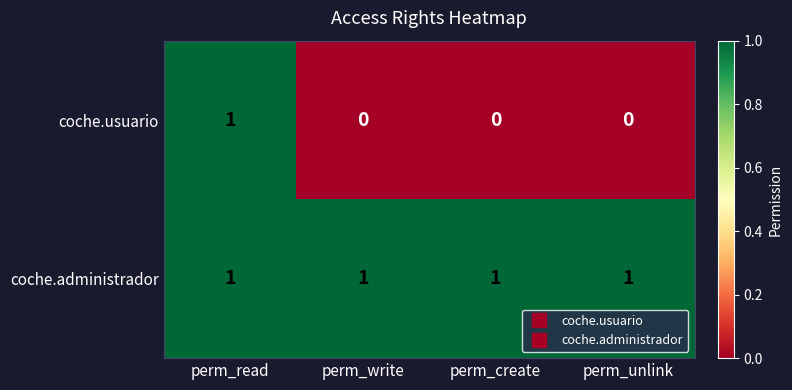

Reading left to right, extract all data points from this chart.

coche.usuario: perm_read=1	perm_write=0	perm_create=0	perm_unlink=0
coche.administrador: perm_read=1	perm_write=1	perm_create=1	perm_unlink=1